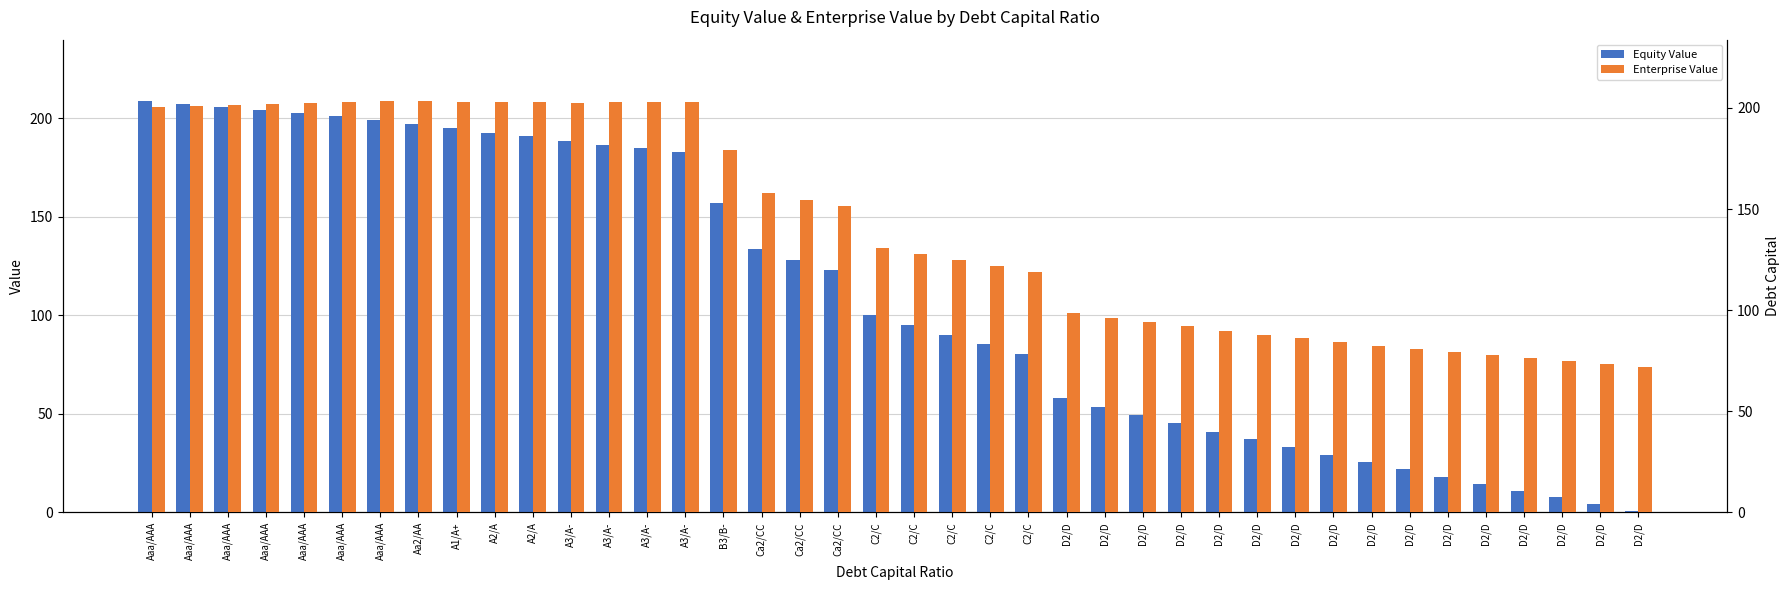

What is the approximate value of Equity Value at A3/A-?

186.5